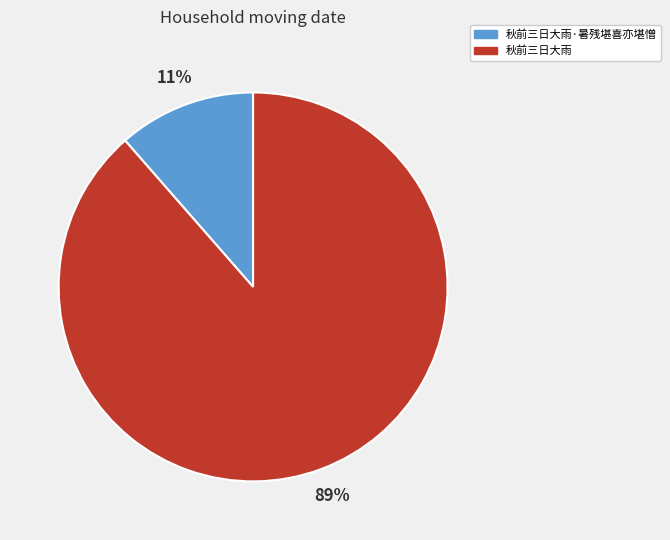

Combined, do 秋前三日大雨·暑残堪喜亦堪憎 and 秋前三日大雨 account for over 50%?

Yes